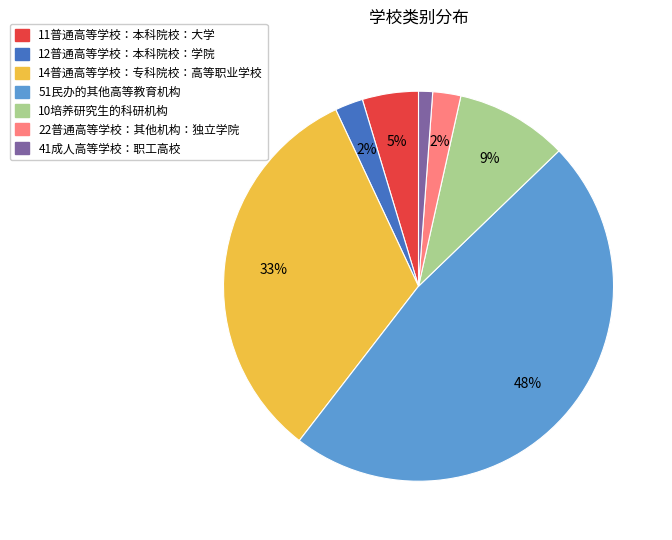

The 10培养研究生的科研机构 slice represents 18% of the pie. True or false?

False